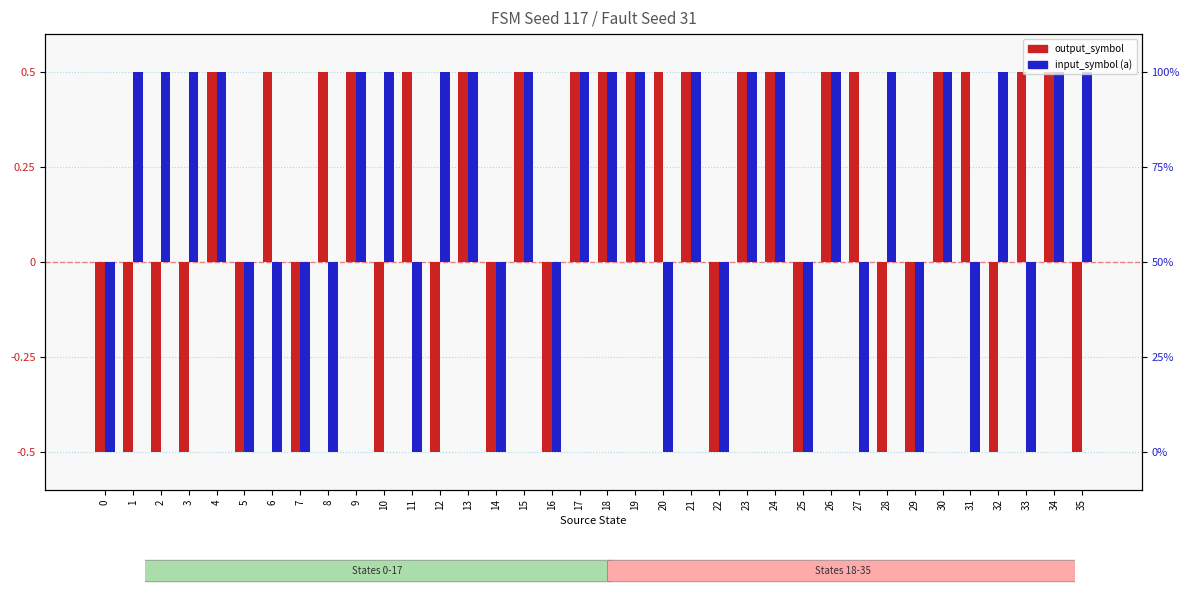

What is the sum of all input_symbol (a) values?

3.0